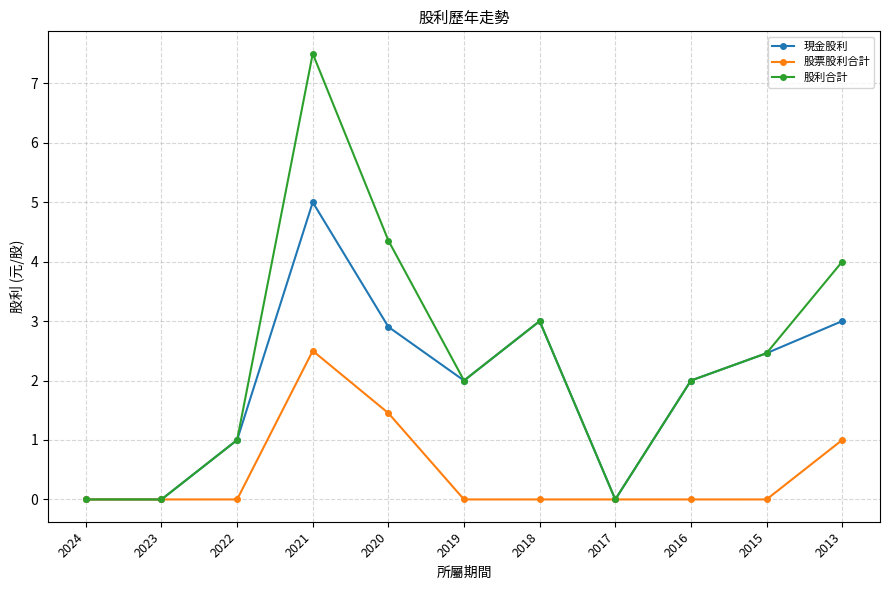

What is the spread (max minus min) of values at 2018?

3.0